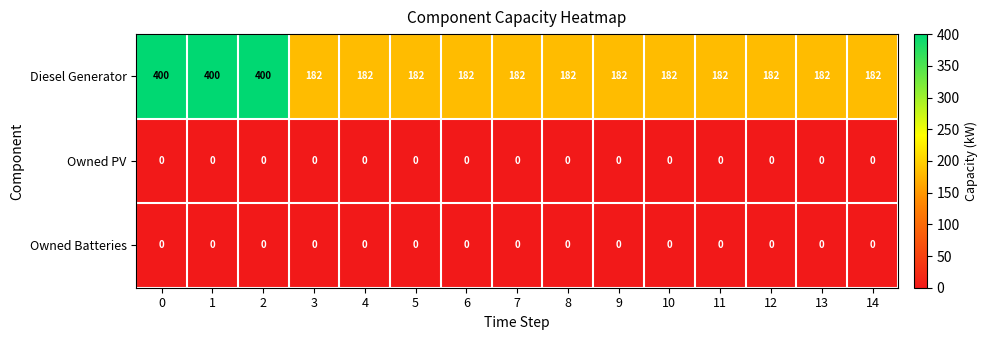

At how many categories does at least one series exceed 89?

15